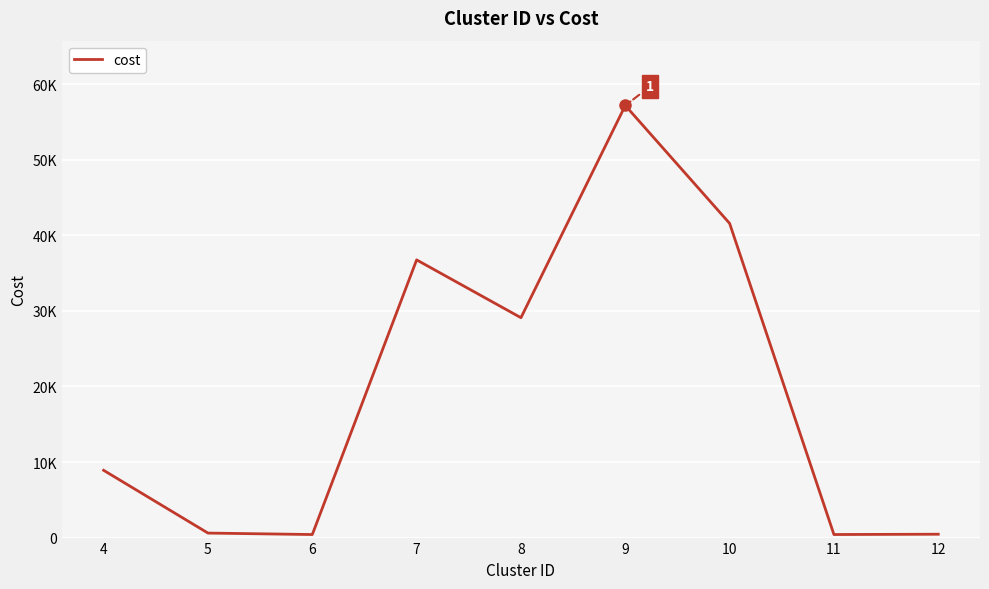

What is the sum of the values at 12 and 4?

9347.4